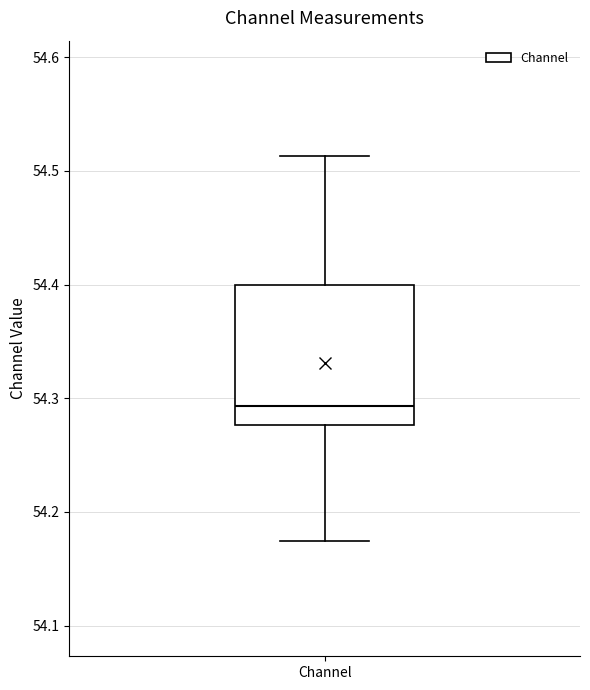

Where is the lower edge of the box for Channel on the y-axis? The values are not printed on the chart, so give them approximately, as read against the axis.

54.28